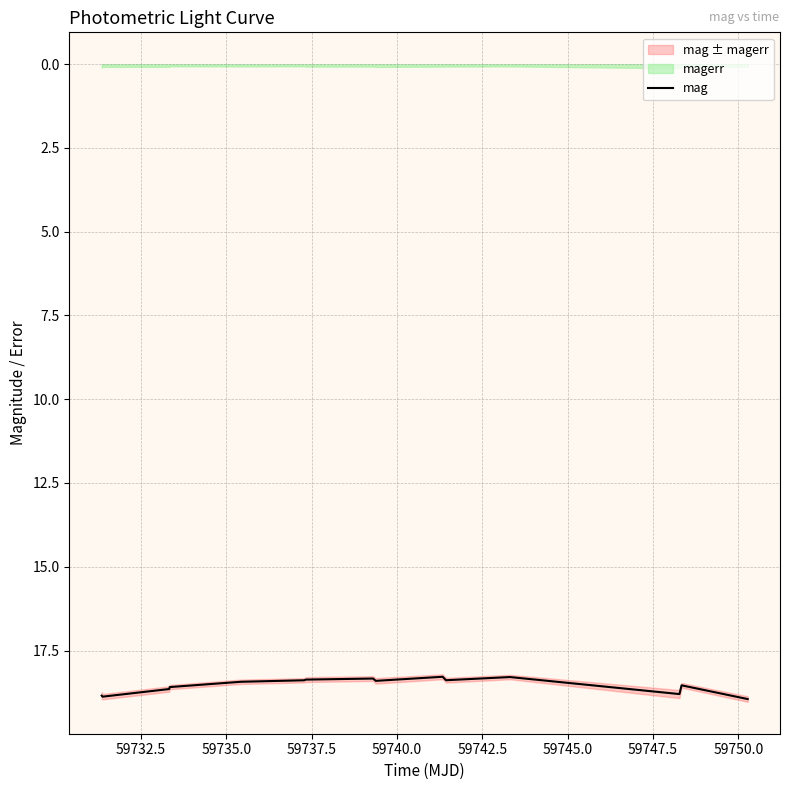

What is the maximum value shown in the chart?

18.9